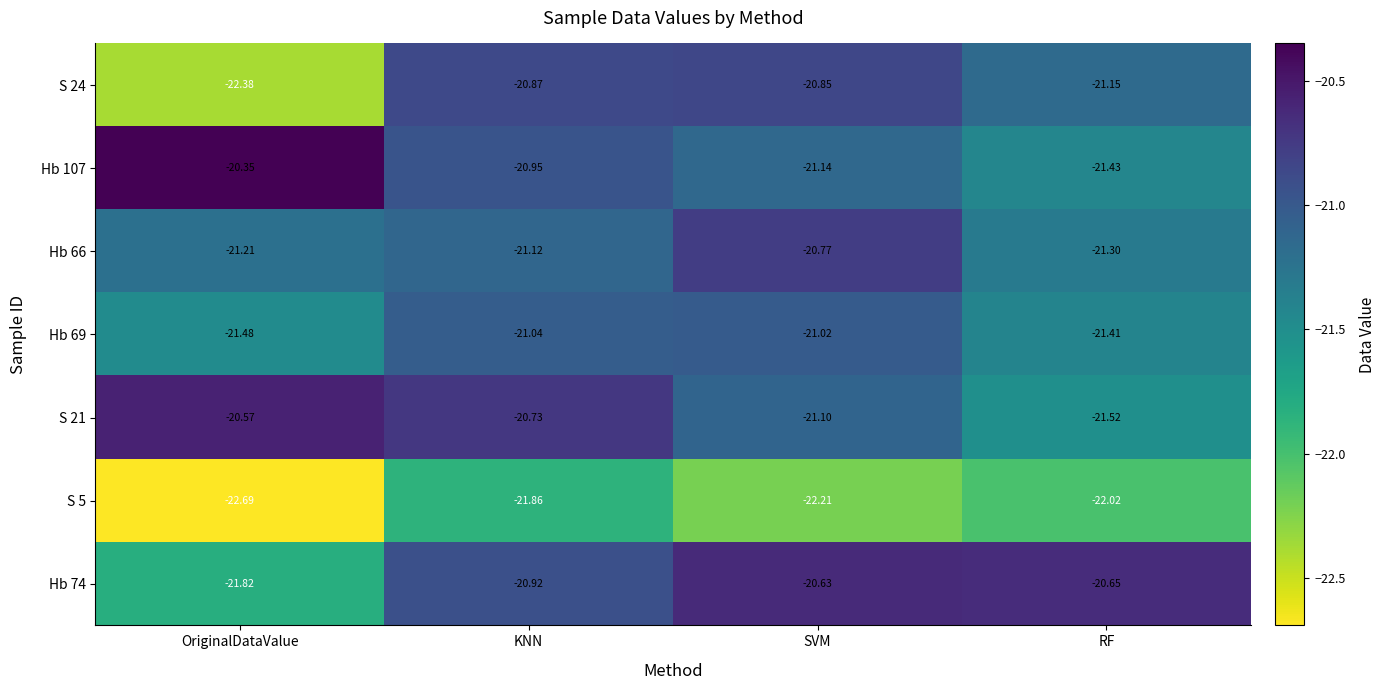

Is the value of S 24 at SVM greater than the value of Hb 107 at RF?

Yes